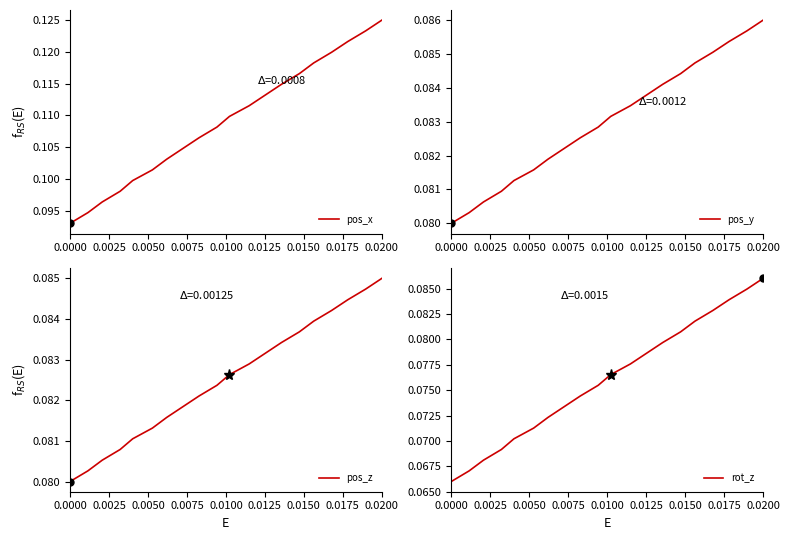

Which series has the largest total across all categories?

pos_x